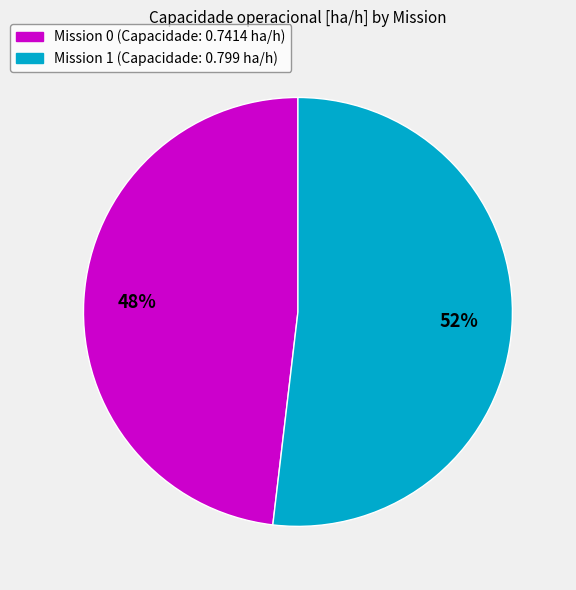

Does any single category account for the majority?

Yes